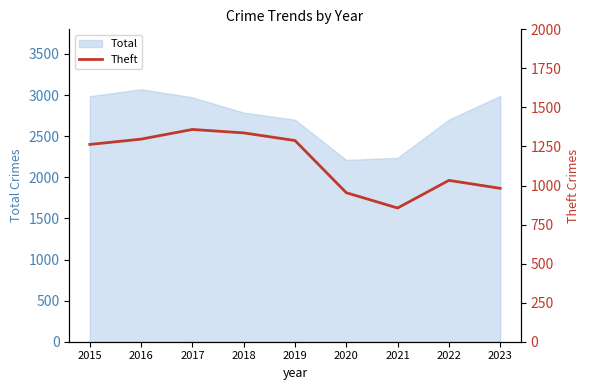

Which label corresponds to the smallest value in the chart?

2021